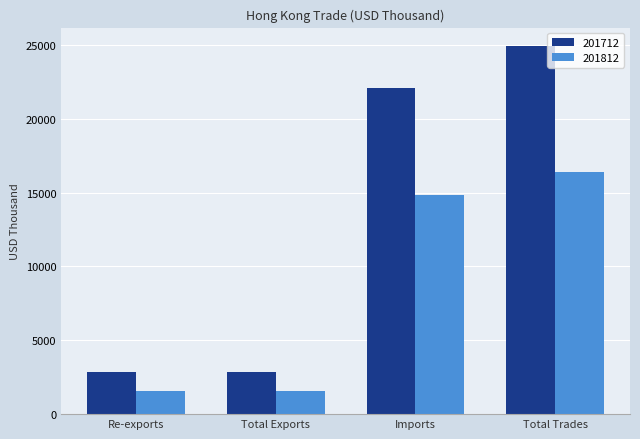

Between Re-exports and Total Trades, which series saw the biggest shift?

201712